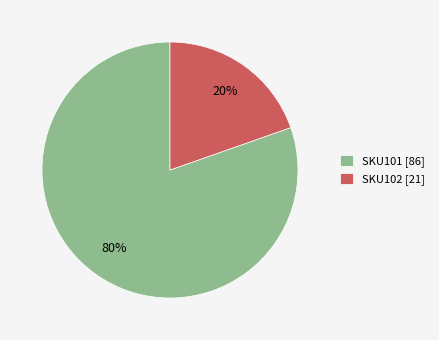

To the nearest percent, what percentage of the pie is SKU101?

80%